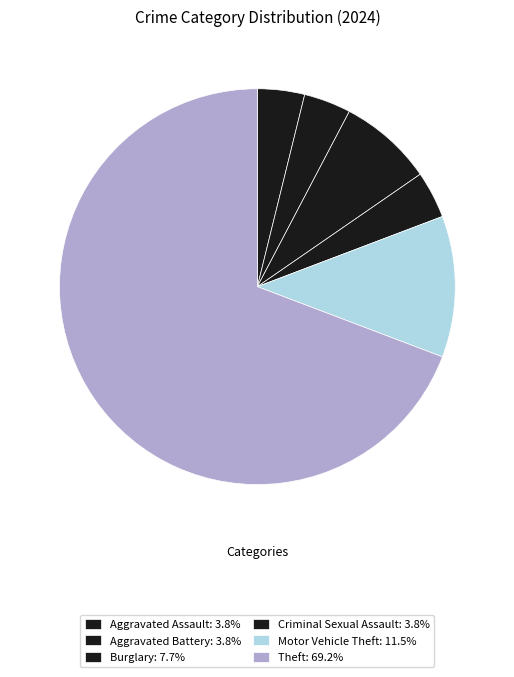

How many segments does this pie chart have?

6